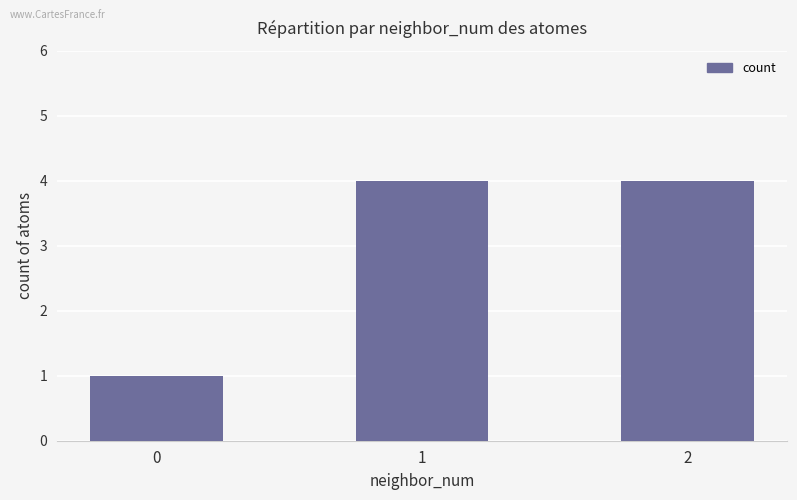

What is the change in value from 0 to 2?

+3